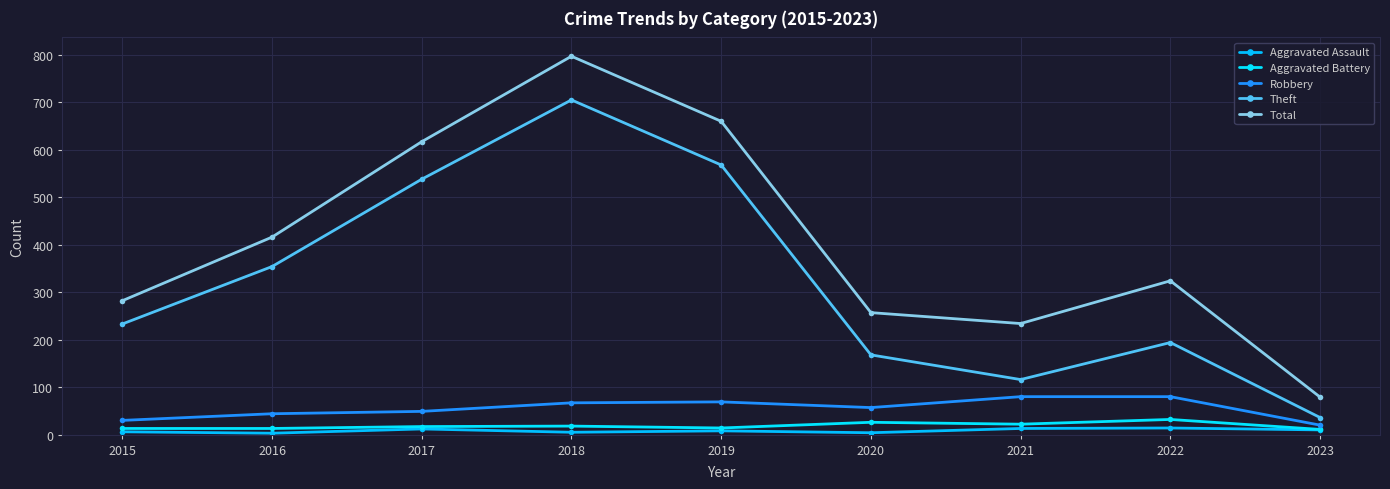

In Theft, how many points are lower than both neighbors (excluding endpoints)?

1